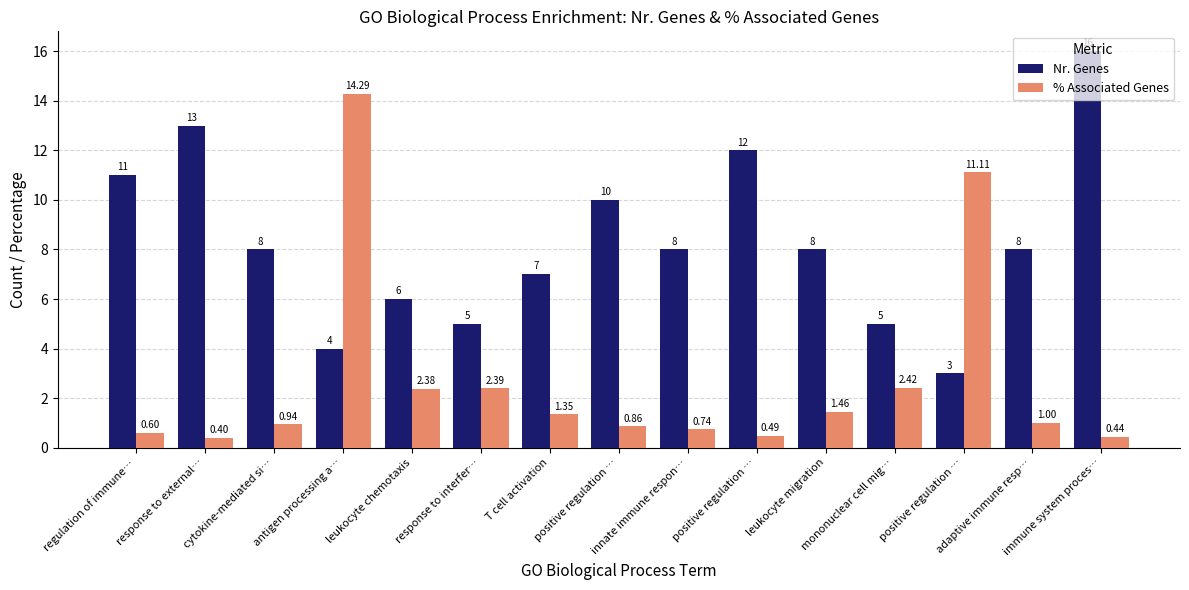

What are all the series names shown in the legend?

Nr. Genes, % Associated Genes